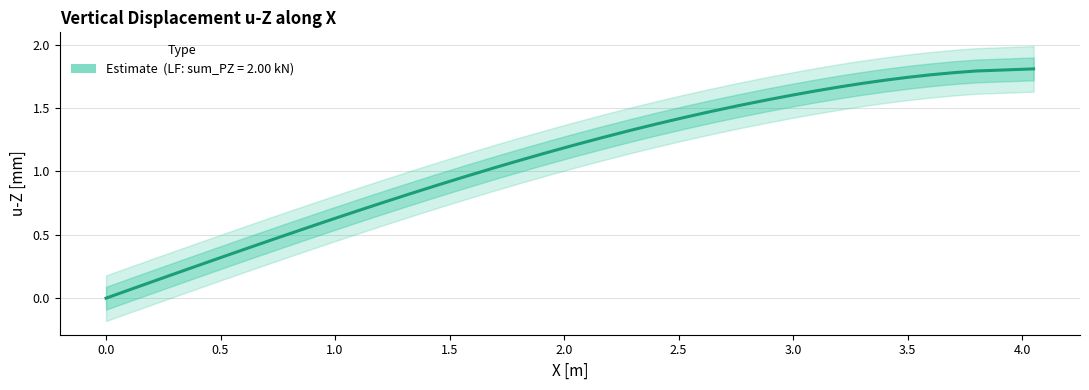

What is the difference between the maximum and second lowest values?

1.7